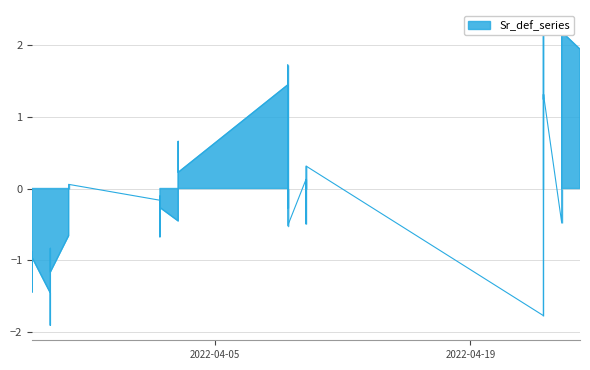

Is the value of XG_Away_Pre at 2022-04-10 greater than the value of XG_Home_Pre at 2022-04-02?

Yes